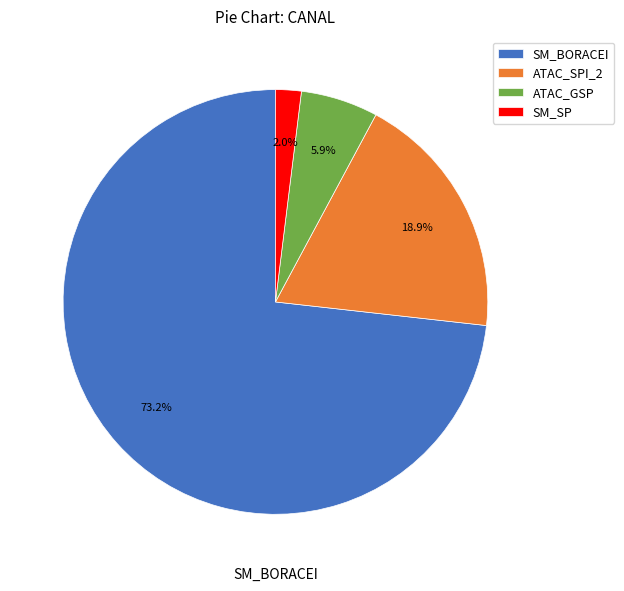

Is ATAC_SPI_2 the majority of the pie?

No